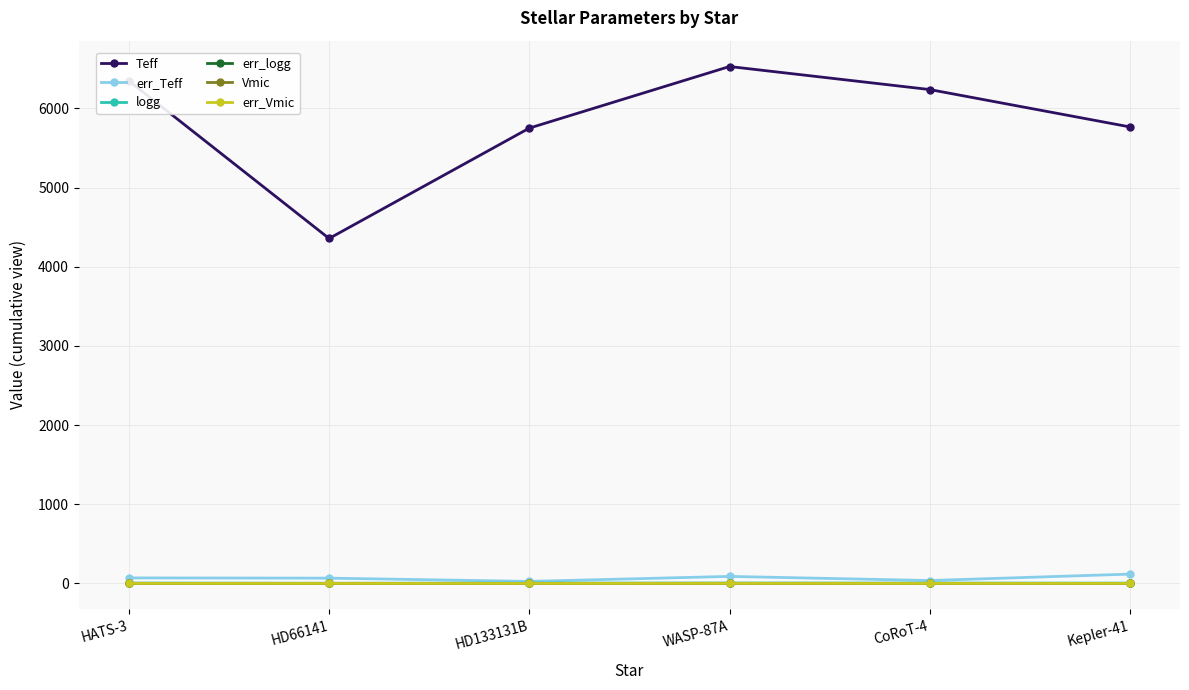

What is the greatest value displayed?

6529.0